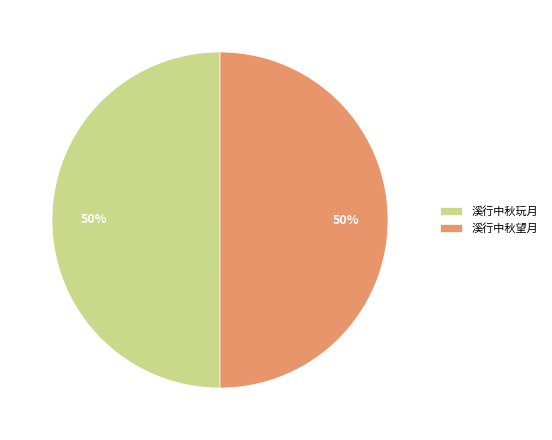

To the nearest percent, what portion does 溪行中秋玩月 represent?

50%